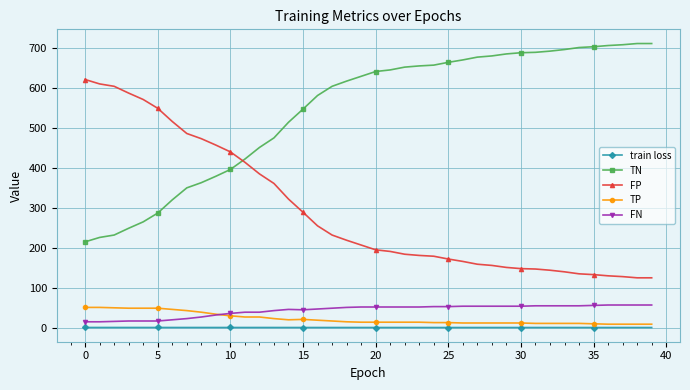

What is the value of the FN point at the 9th from the left?

27.0